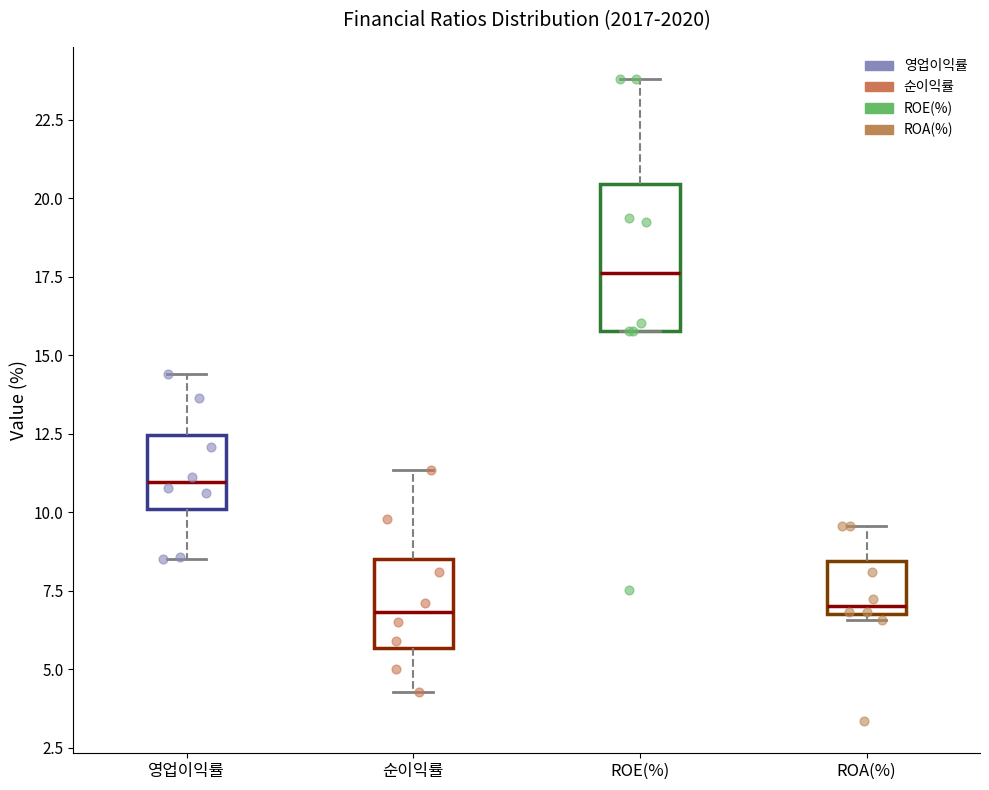

Which box has the highest median line?

ROE(%)